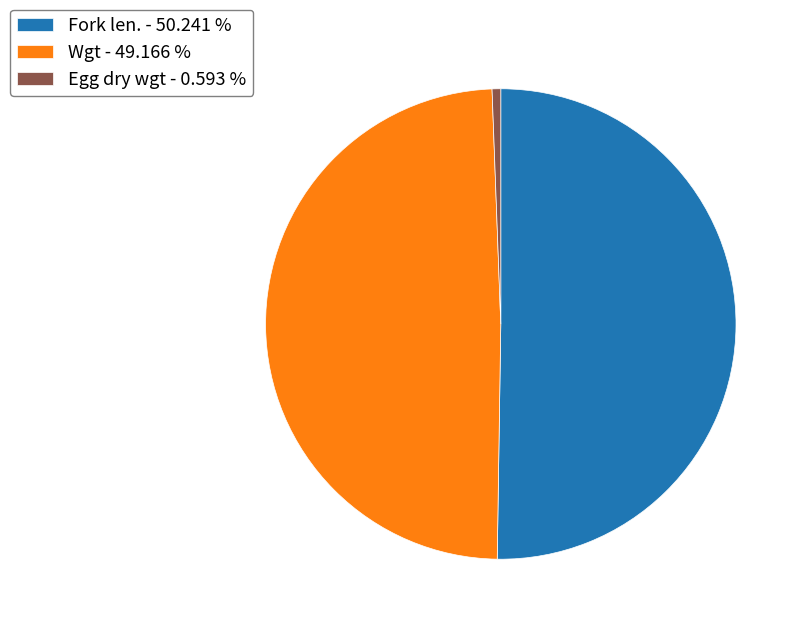

Count the number of slices in the pie.

3